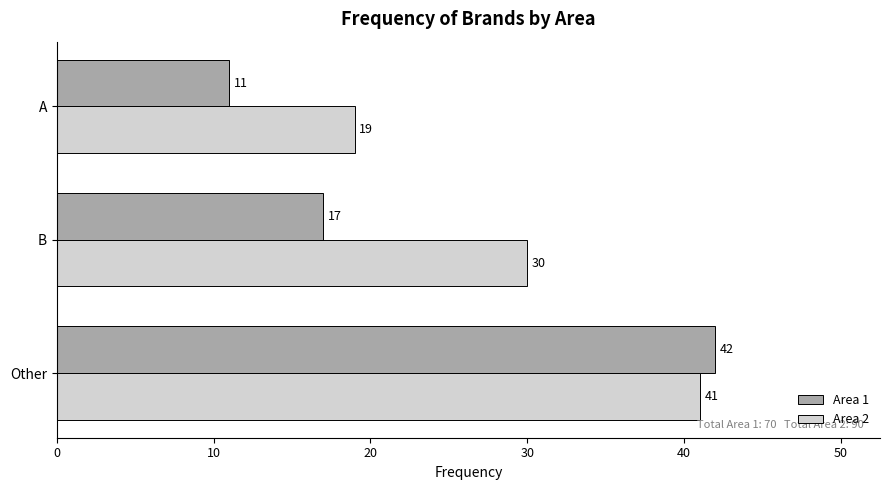

How many Area 1 values are between 11 and 42?

3